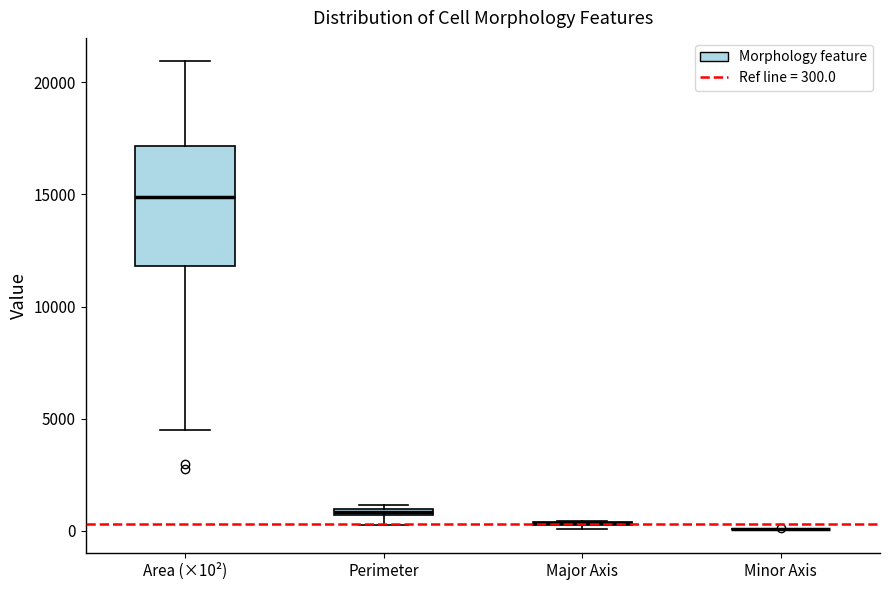

Comparing the boxes themselves (not the whiskers), which one is the tallest?

Area (×10²)